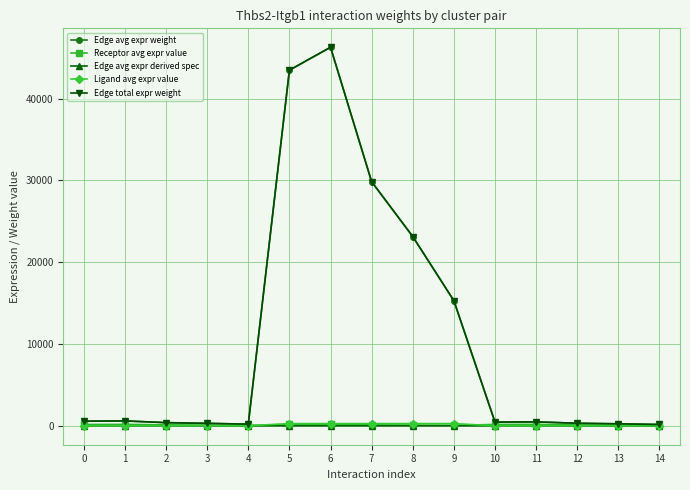

Which series changed the most between 3 and 4?

Edge avg expr weight